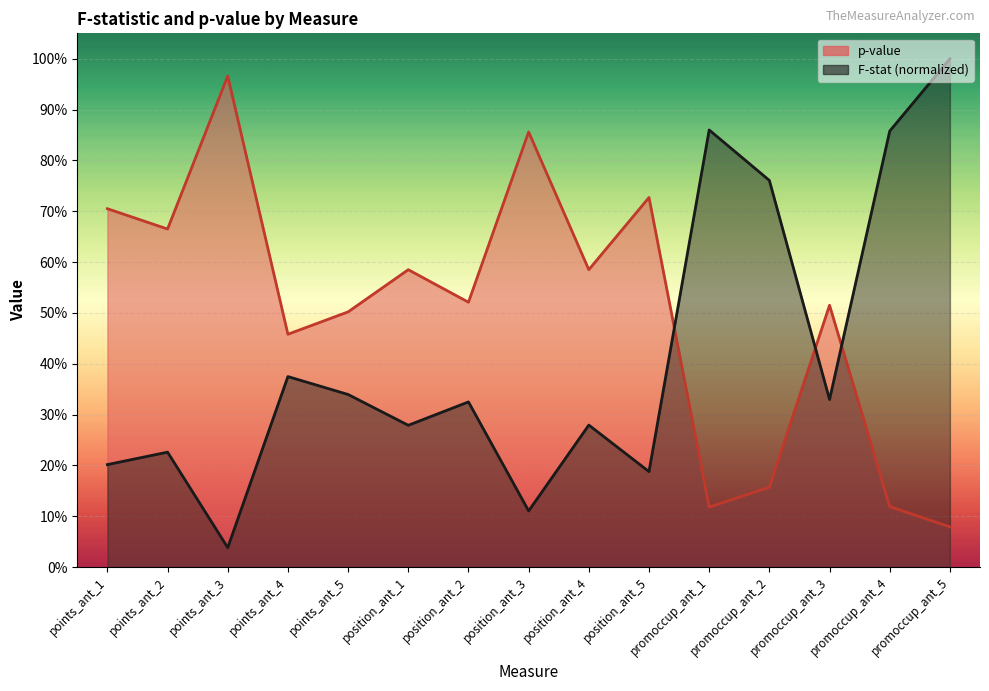

Reading right to left, transcribe all the data shown in this chart.

p-value (line): 0.1	0.1	0.5	0.2	0.1	0.7	0.6	0.9	0.5	0.6	0.5	0.5	1.0	0.7	0.7
F (norm, line): 1.0	0.9	0.3	0.8	0.9	0.2	0.3	0.1	0.3	0.3	0.3	0.4	0.0	0.2	0.2